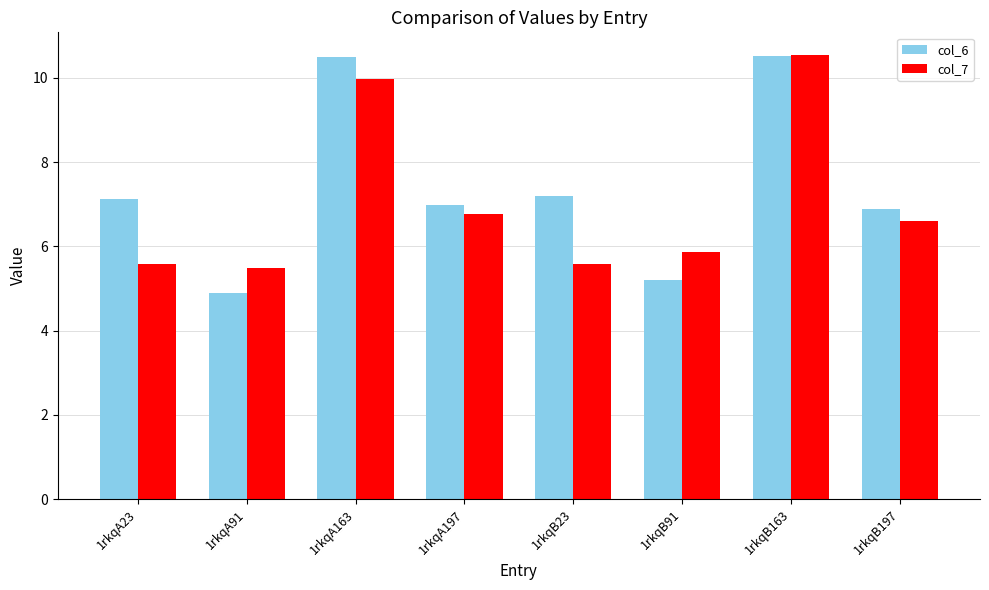

At which category is the sum across all series the highest?

1rkqB163